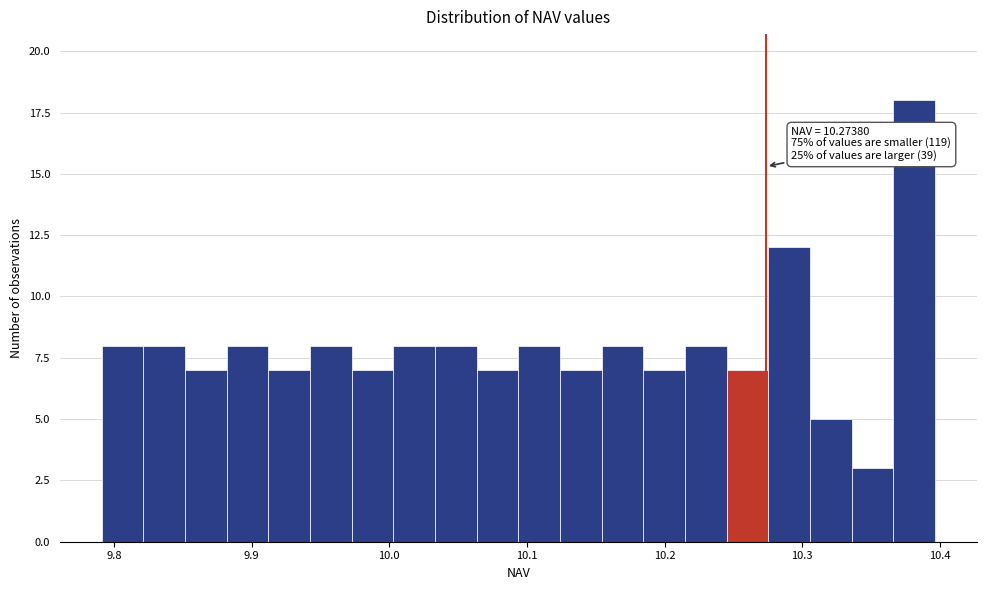

Around what value on the x-axis is the tallest bar? Give the approximate position of its centre, as read against the axis.

10.38